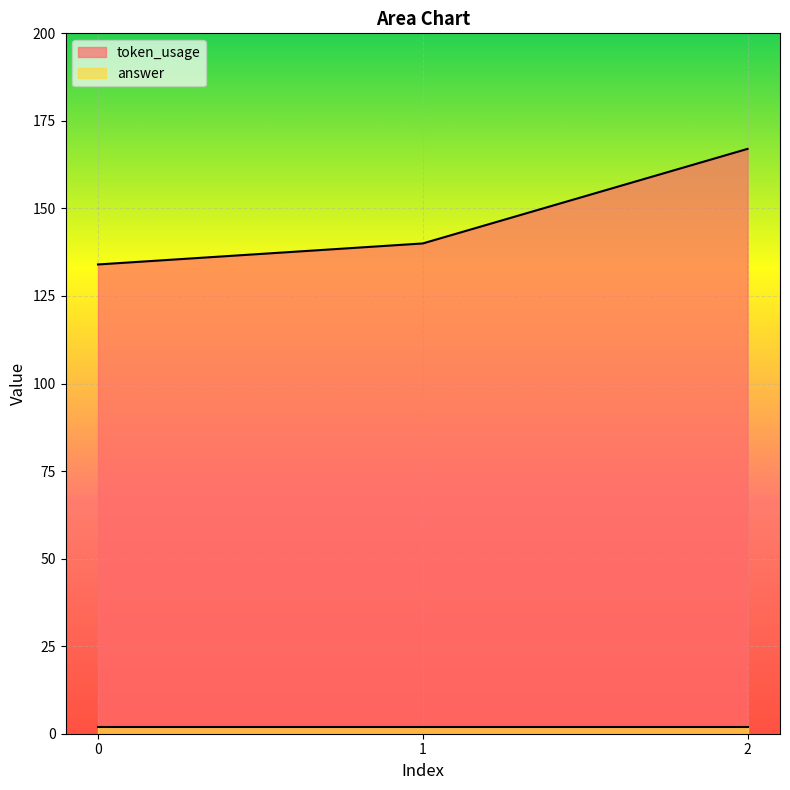

What is the greatest value displayed?

167